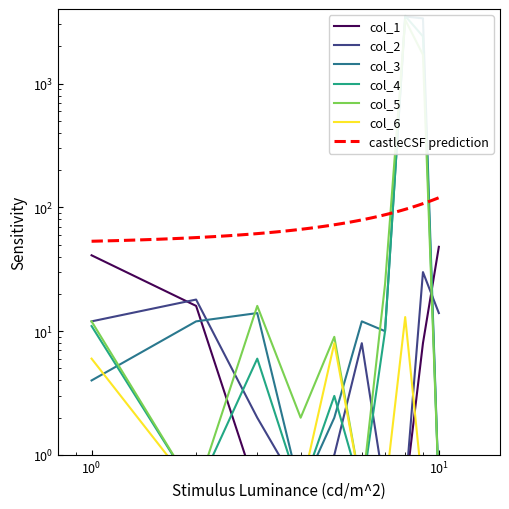

Which series ends up on top after the final intersection of col_1 and col_5?

col_1